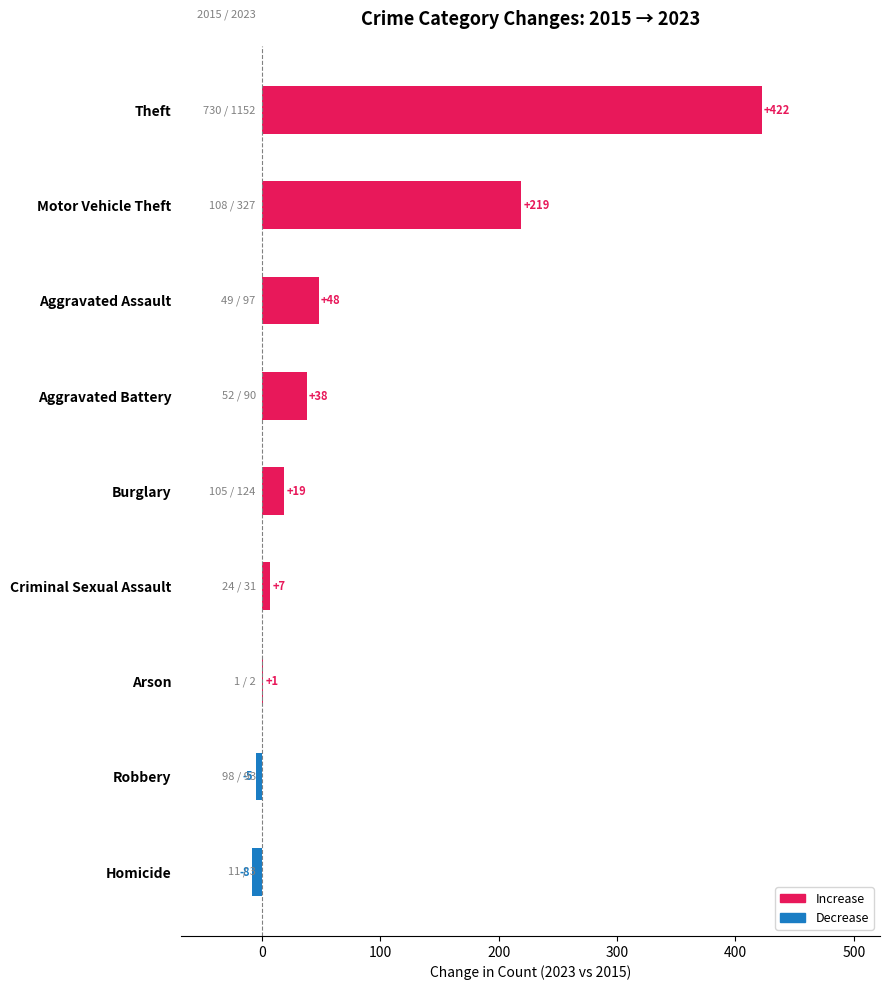

What is the maximum value shown in the chart?

422